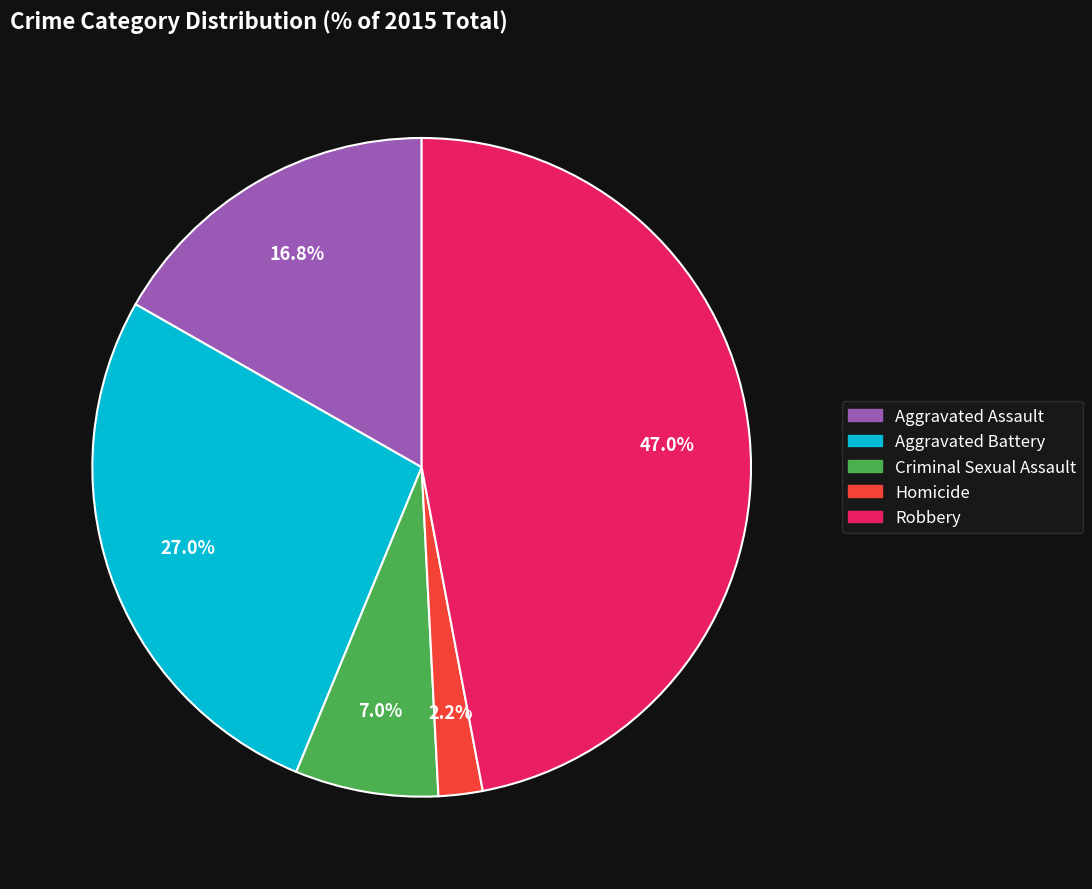

What is the ratio of the value at Homicide to the value at Aggravated Assault?

0.1